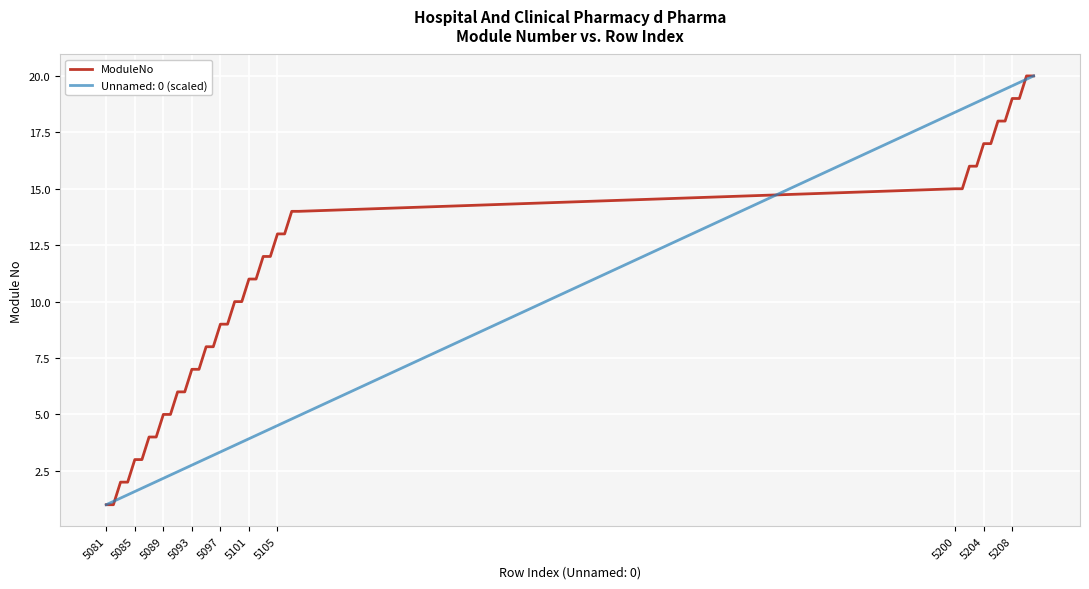

What is the minimum value for Unnamed: 0 (scaled)?

1.0